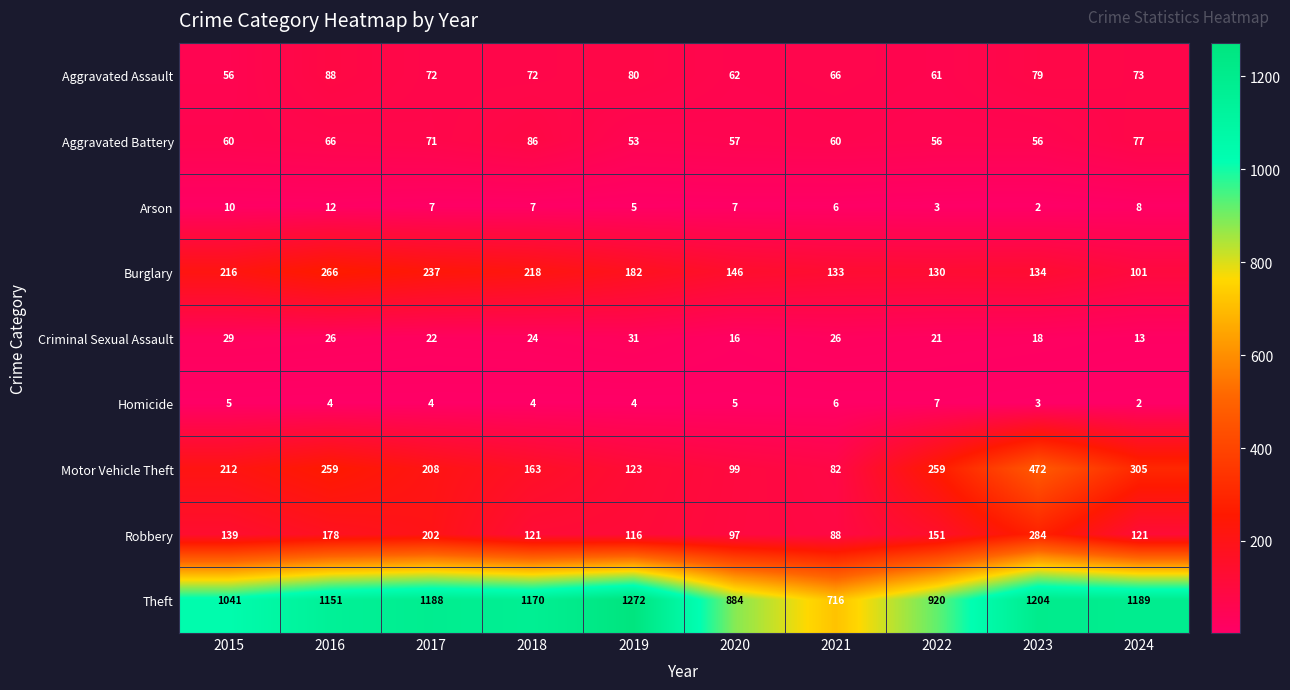

Which series changed the most between 2017 and 2023?

Motor Vehicle Theft